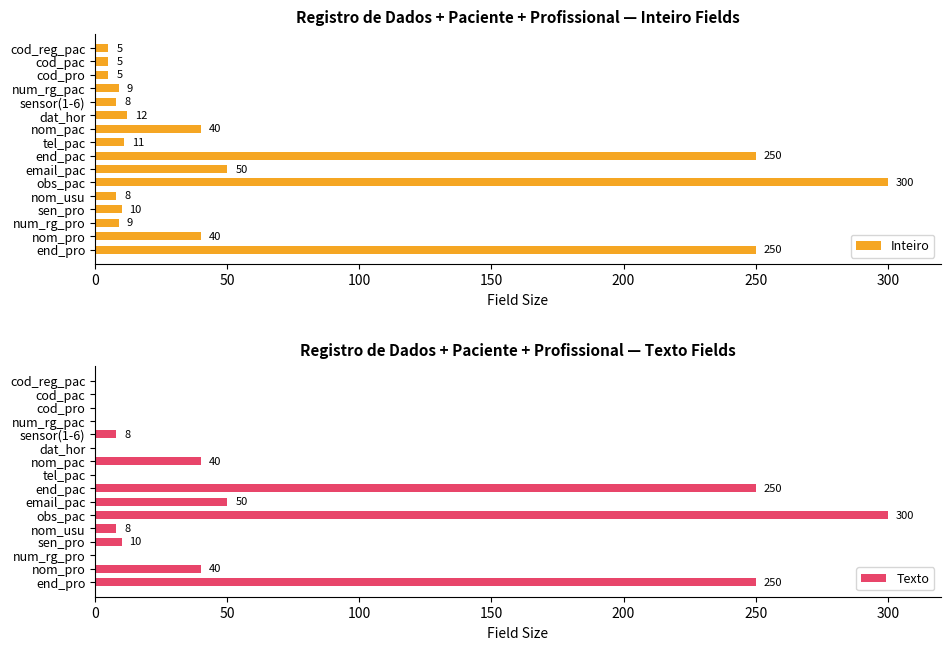

What is the value of the Texto bar at the 9th from the left?

250